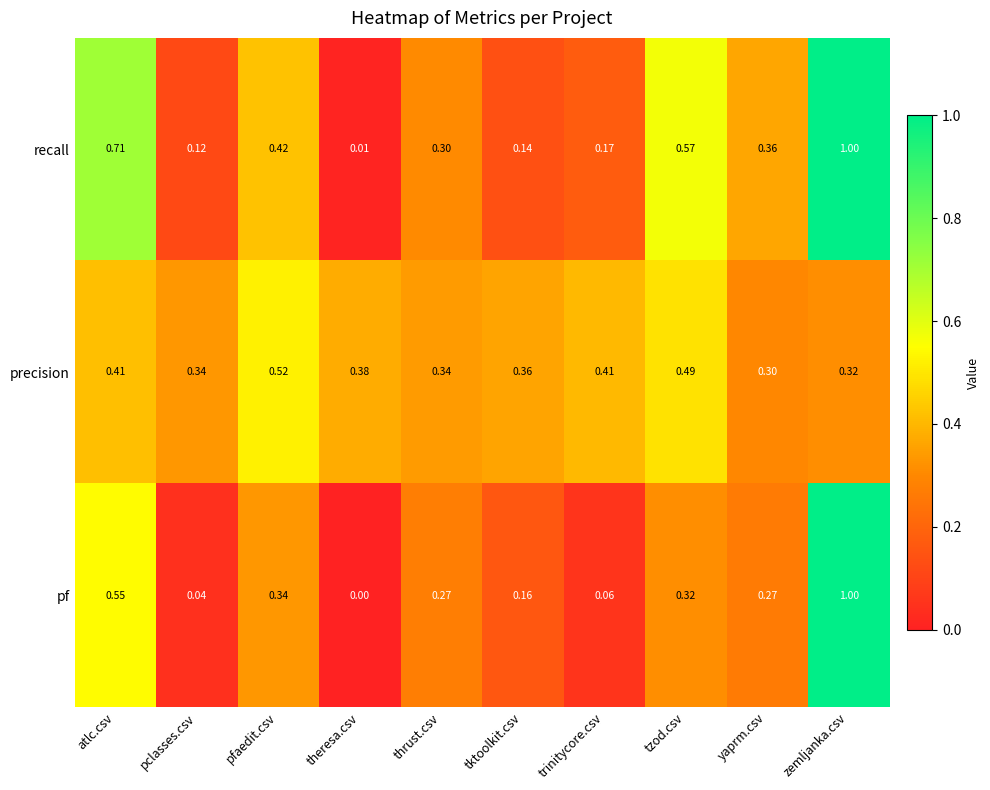

Which category has the highest value across all series?

zemljanka.csv